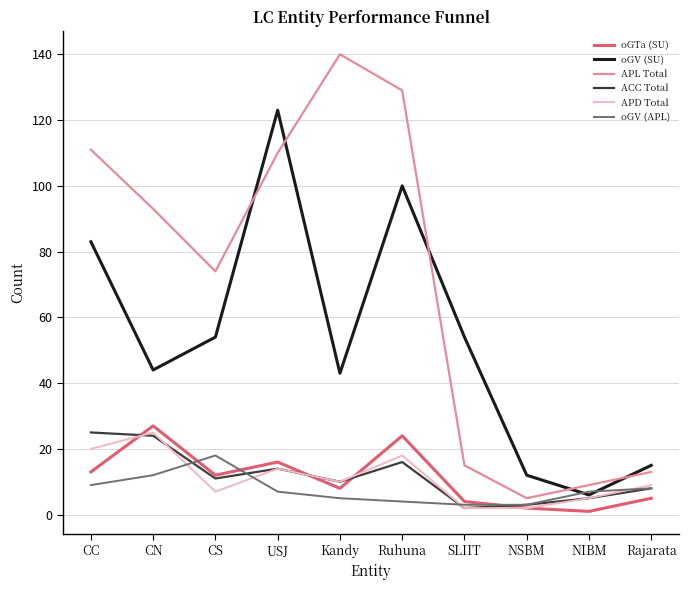

Between Kandy and NSBM, which series saw the biggest shift?

APL Total